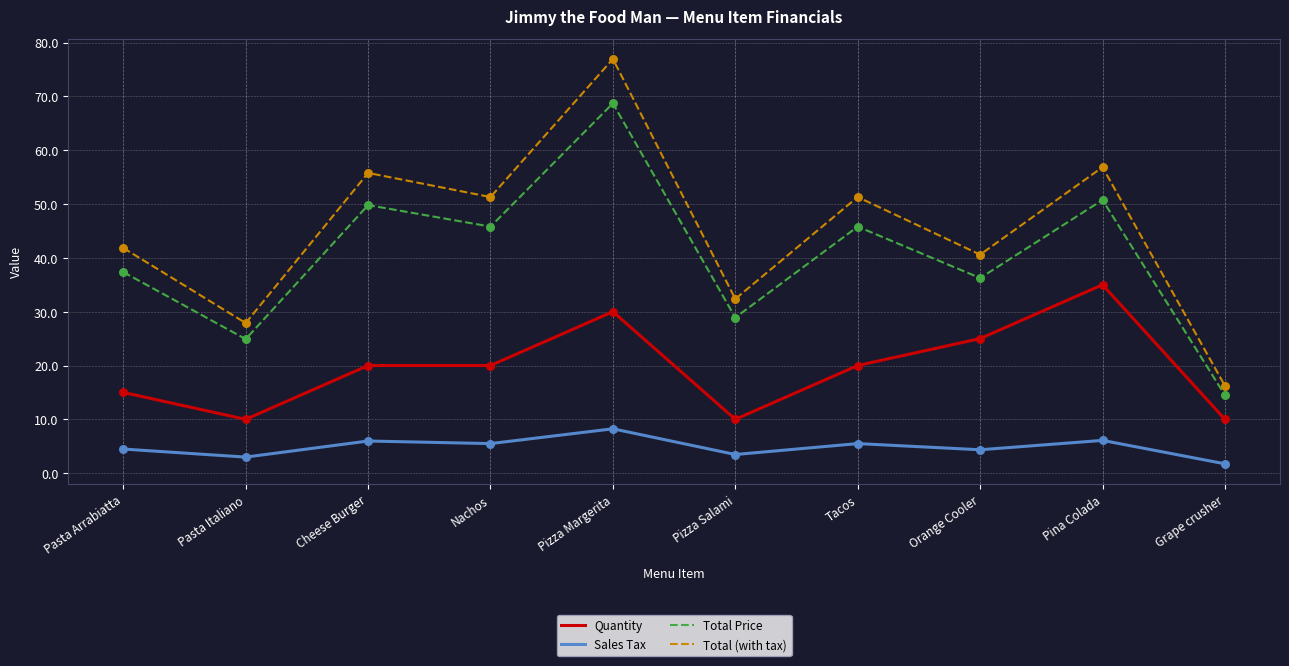

At how many categories does at least one series exceed 39?

7